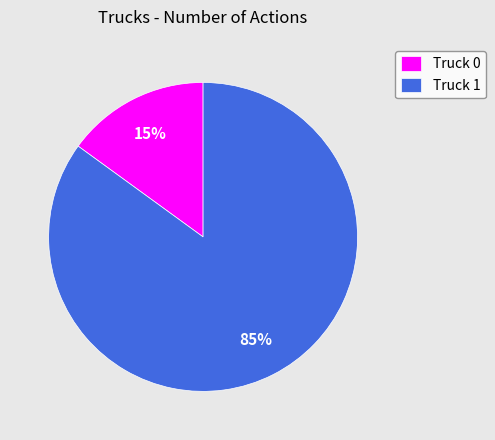

To the nearest percent, what percentage of the pie is Truck 1?

85%